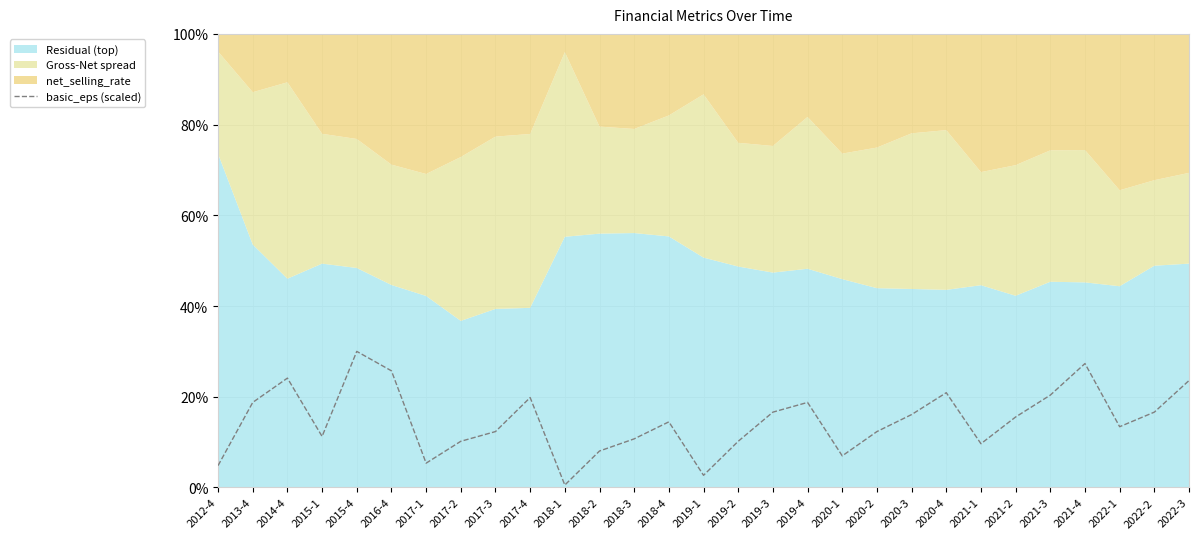

What is the difference between the maximum and minimum values?

29.5